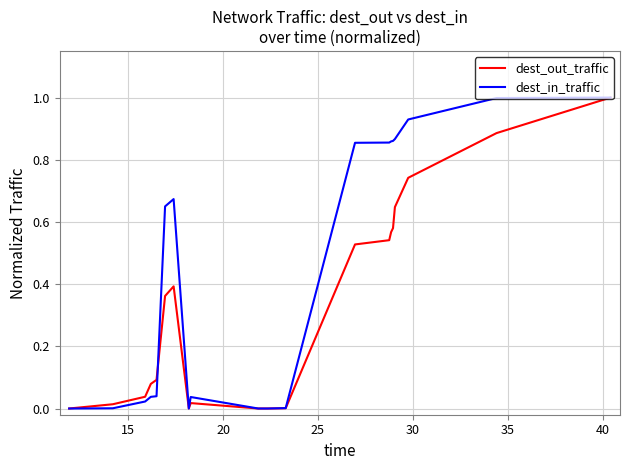

True or false: dest_in_traffic and dest_out_traffic intersect in this chart.

True